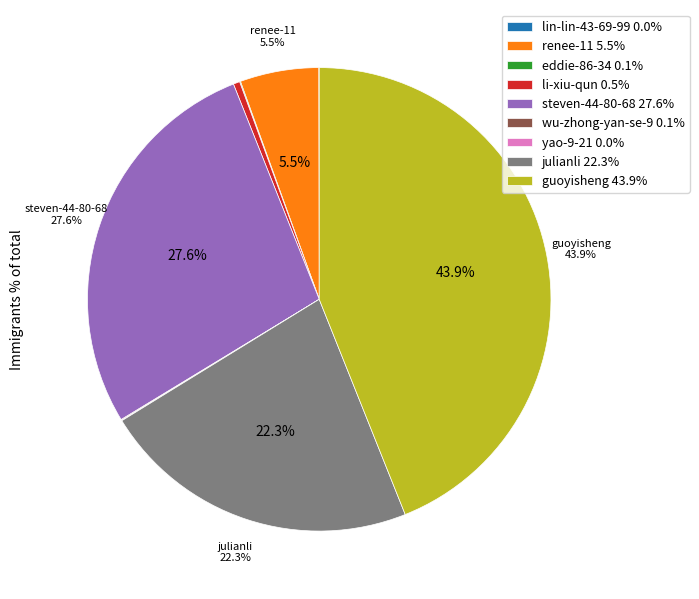

Is there any slice that represents more than half of the pie?

No